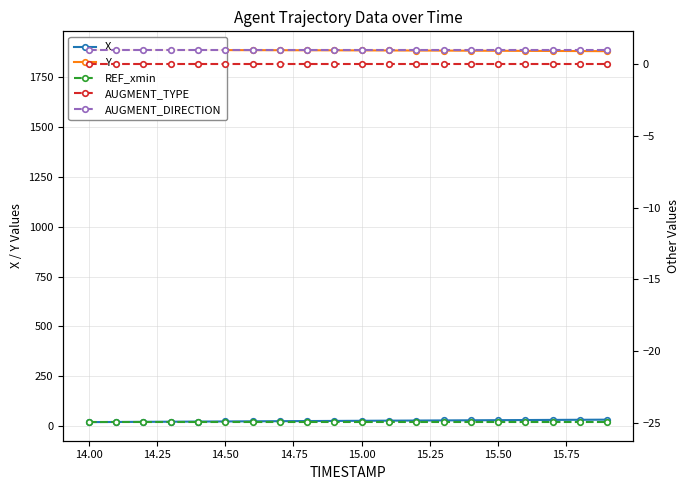

At how many categories does at least one series exceed 358?

20